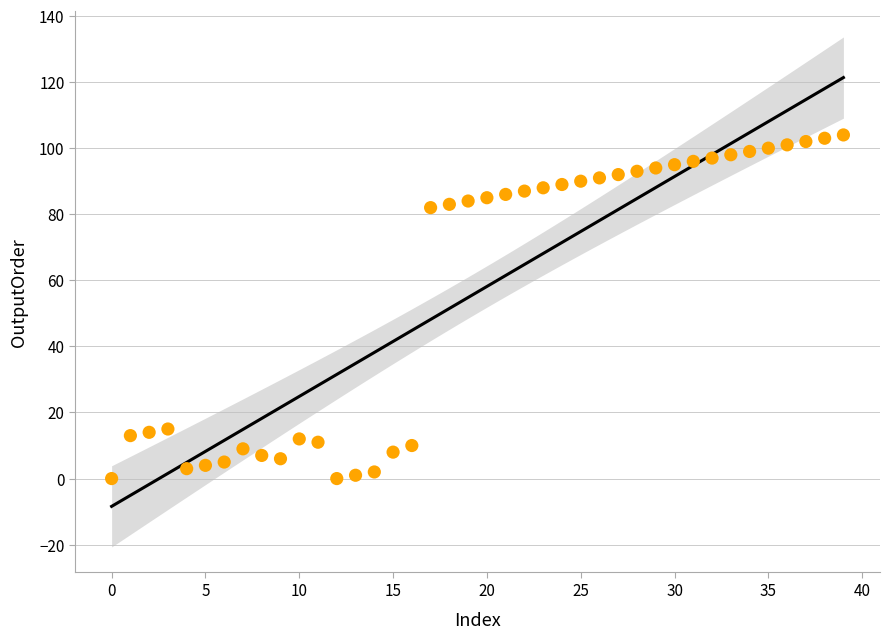

What is the range of Y values (max minus min)?

104